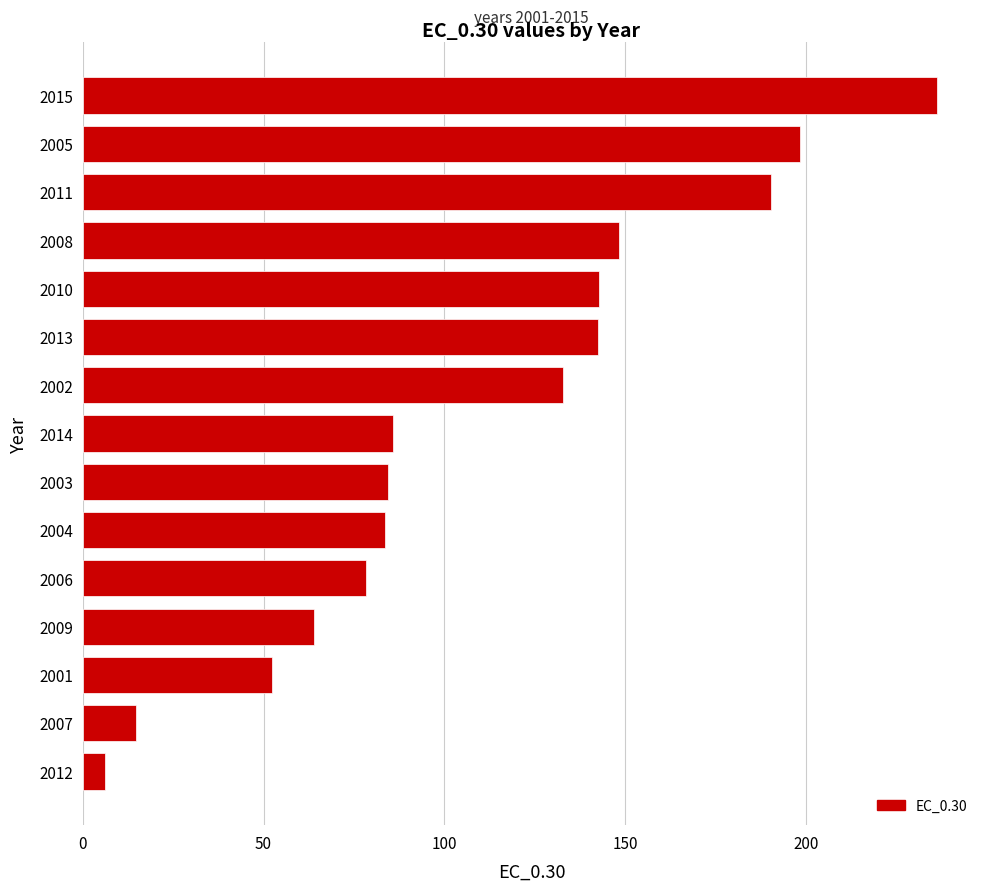

What is the maximum value shown in the chart?

236.4